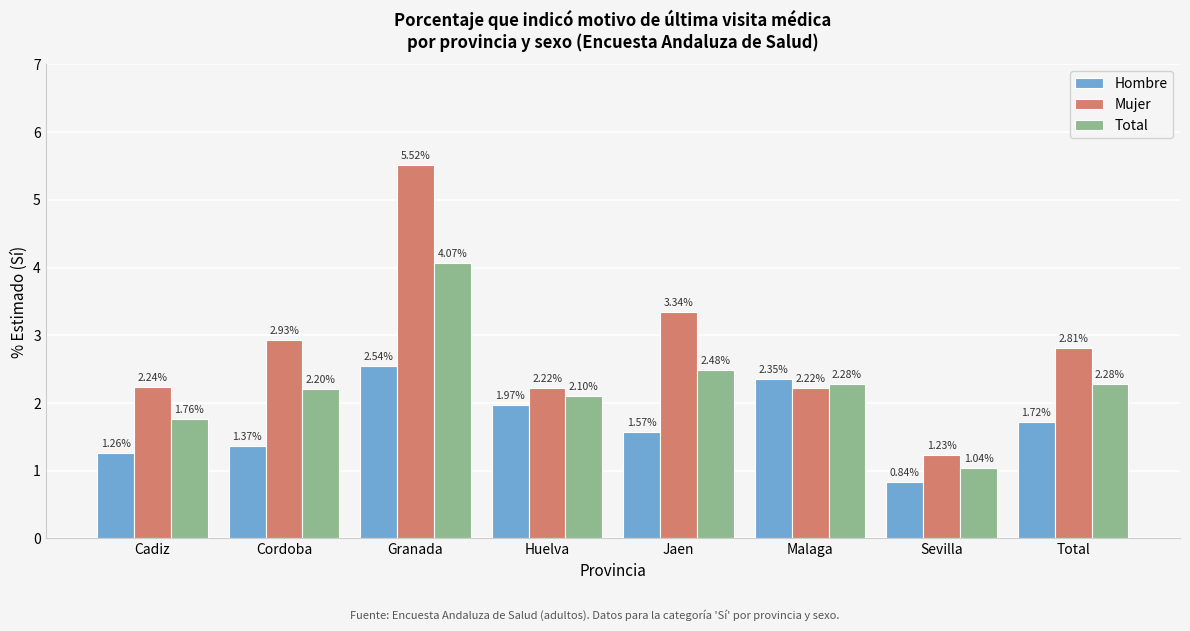

What is the difference between the maximum and minimum values in the Mujer series?

4.3